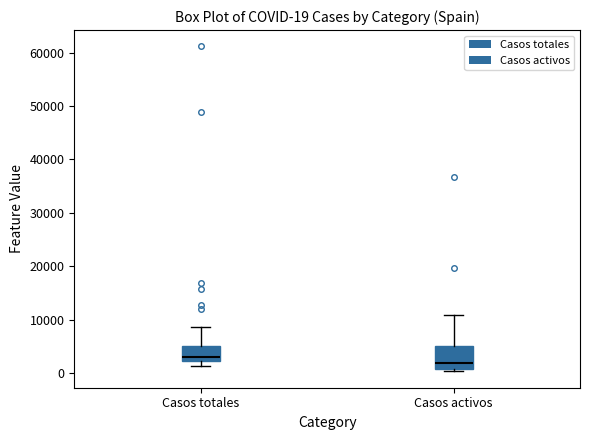

Which box is the tallest, from its lower edge to its upper edge?

Casos activos